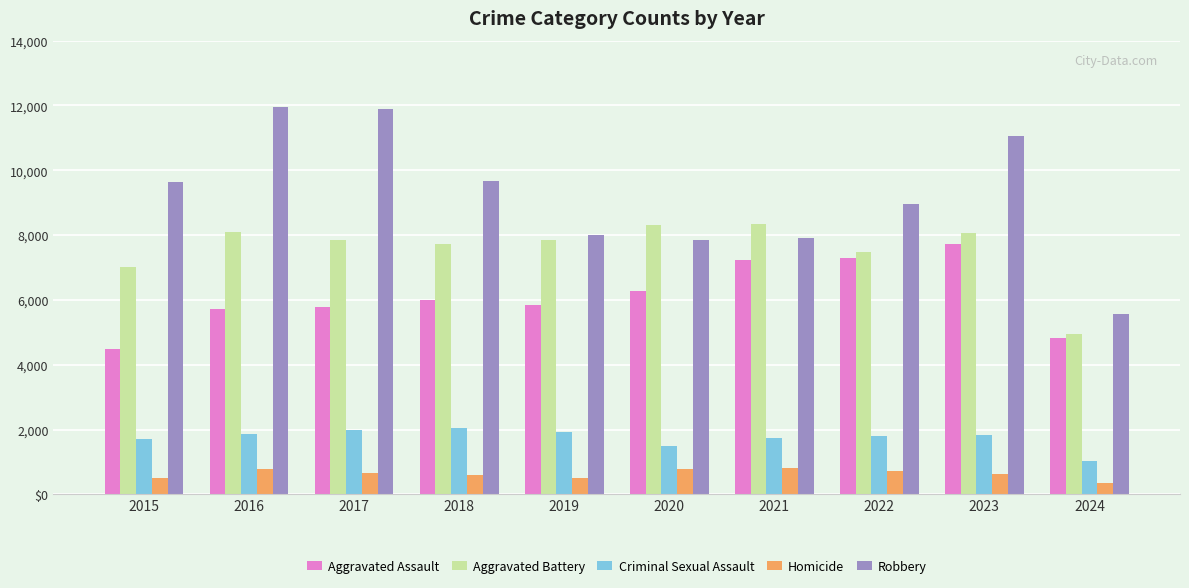

What is the difference between the maximum and minimum values in the Homicide series?

448